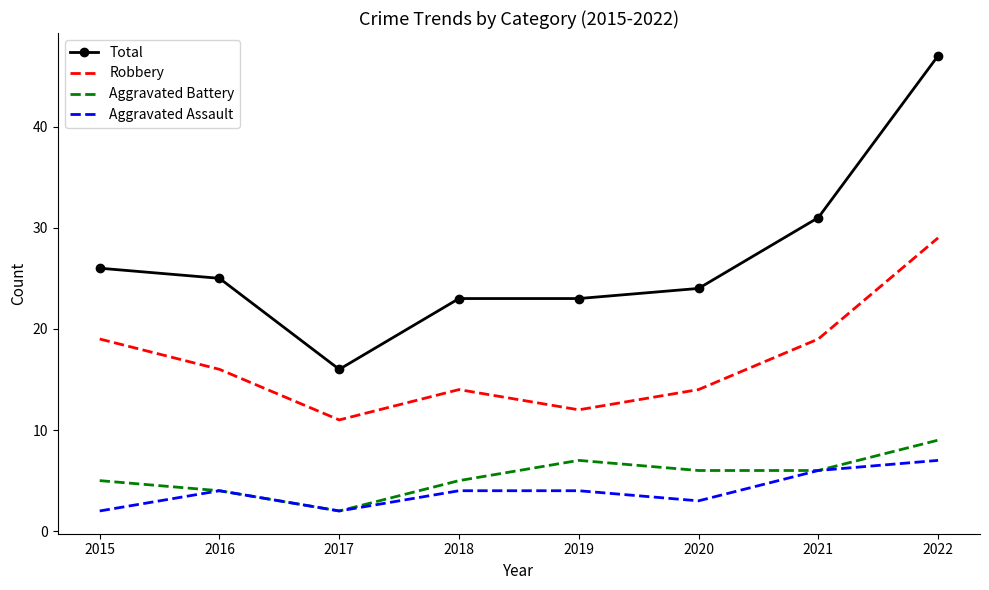

What is the sum of the Aggravated Assault values at 2018 and 2020?

7